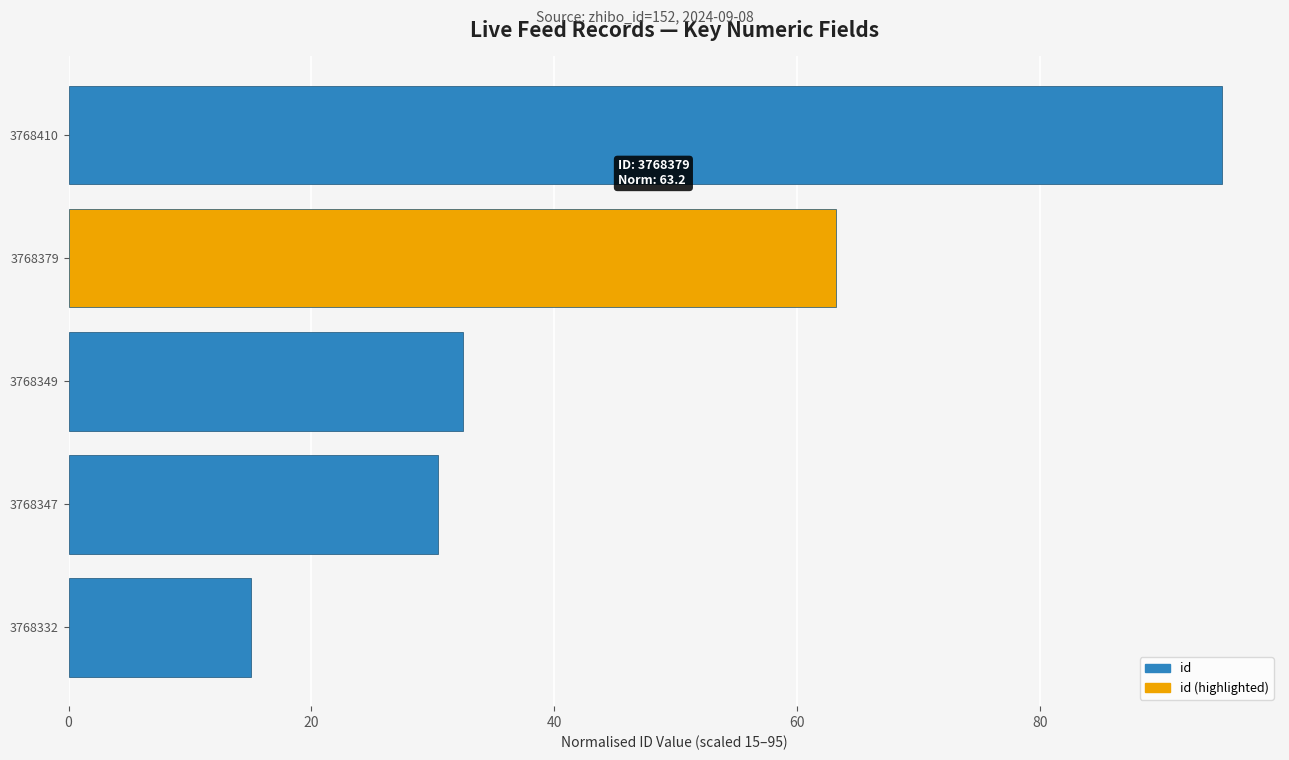

The value at 3768347 is 18.4. True or false?

False